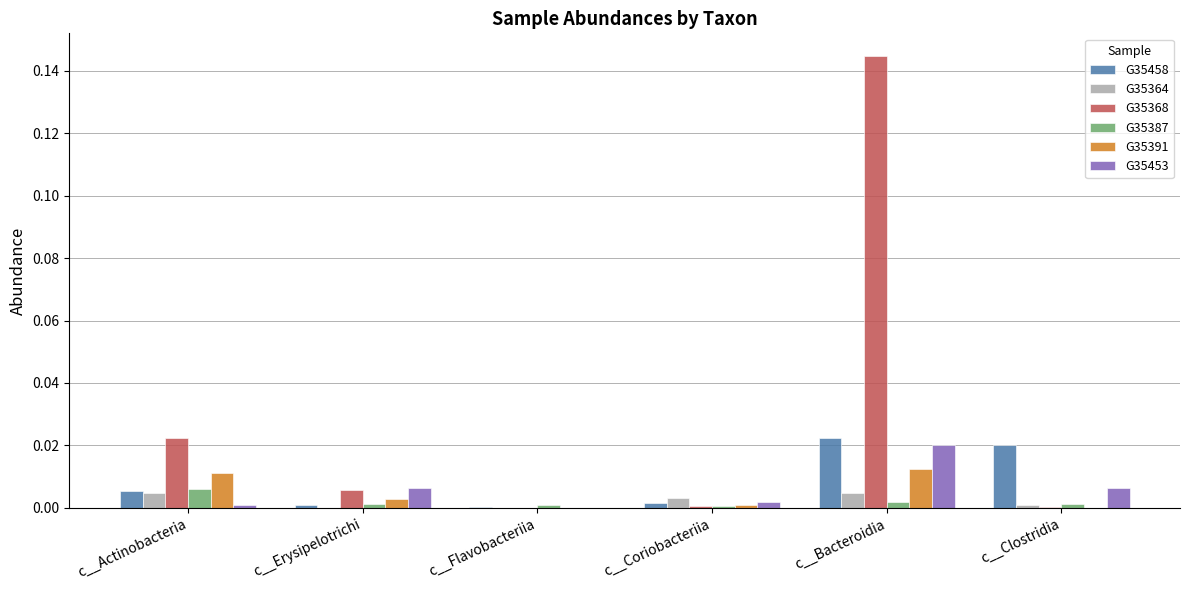

Is the value of G35364 at c__Flavobacteriia greater than the value of G35458 at c__Bacteroidia?

No